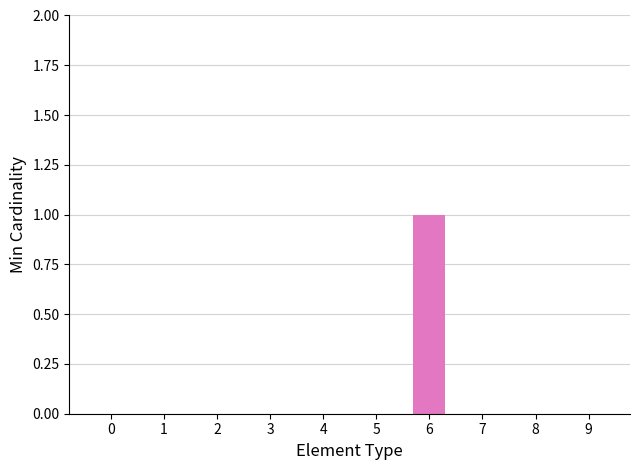

Which category has the highest value across all series?

6